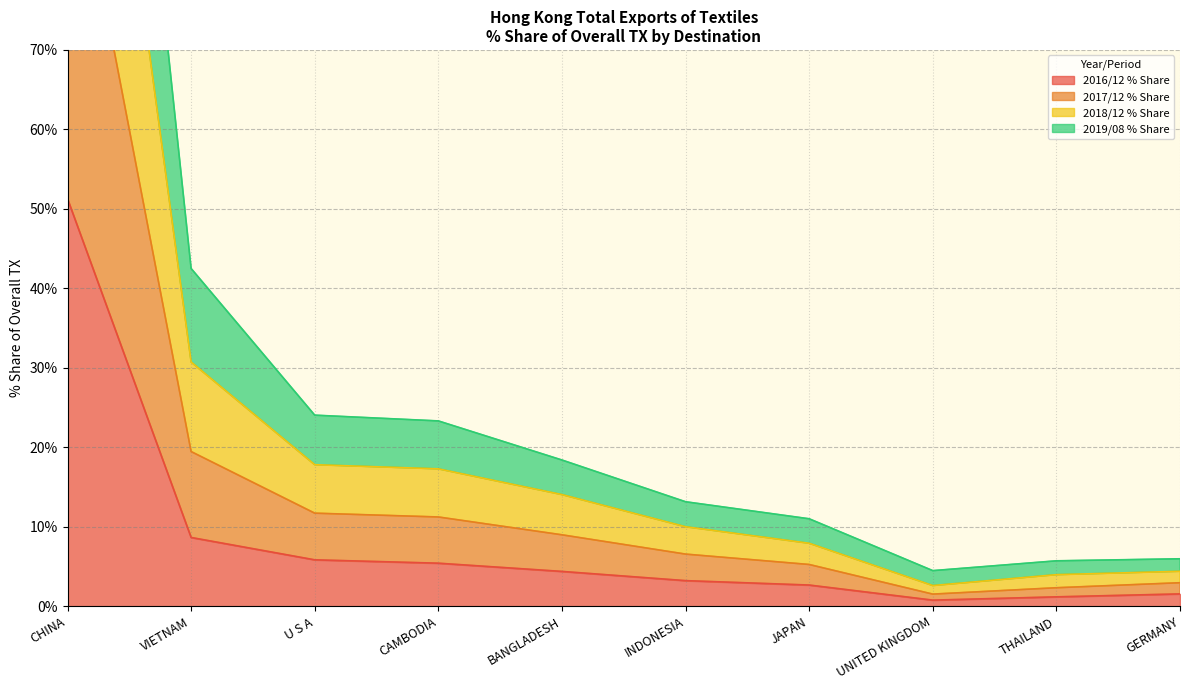

Where is the first local minimum for 2017/12 % Share?

UNITED KINGDOM